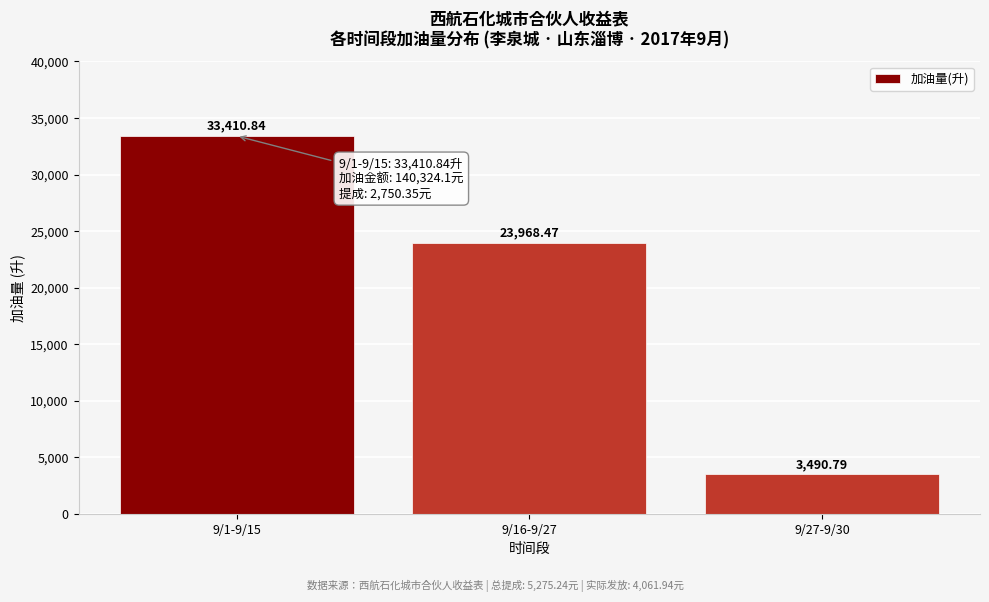

List the labels in order of value, largest first.

9/1-9/15, 9/16-9/27, 9/27-9/30